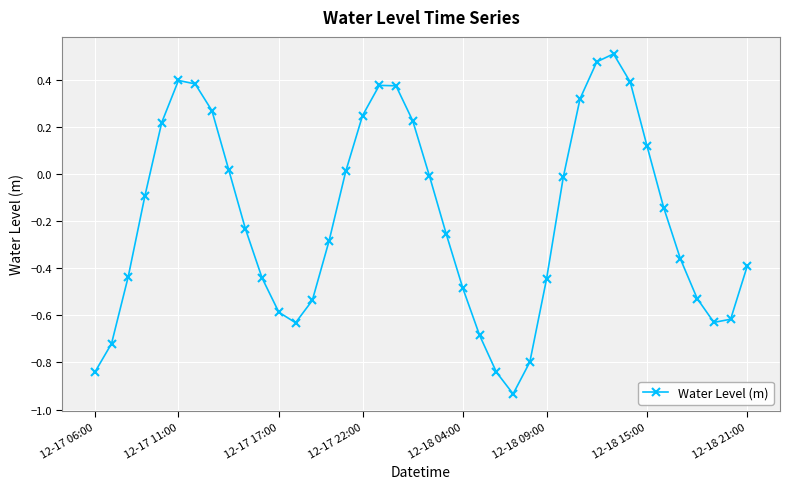

How many data points are less than 0?

25